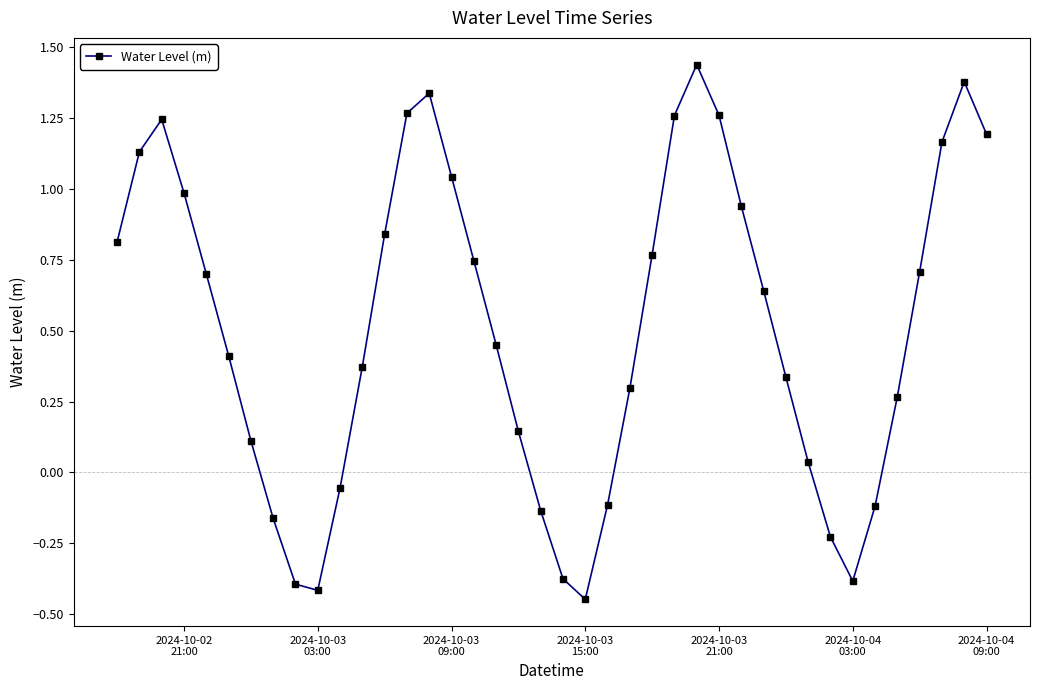

True or false: there are more than 0 points higher than both neighbors.

True